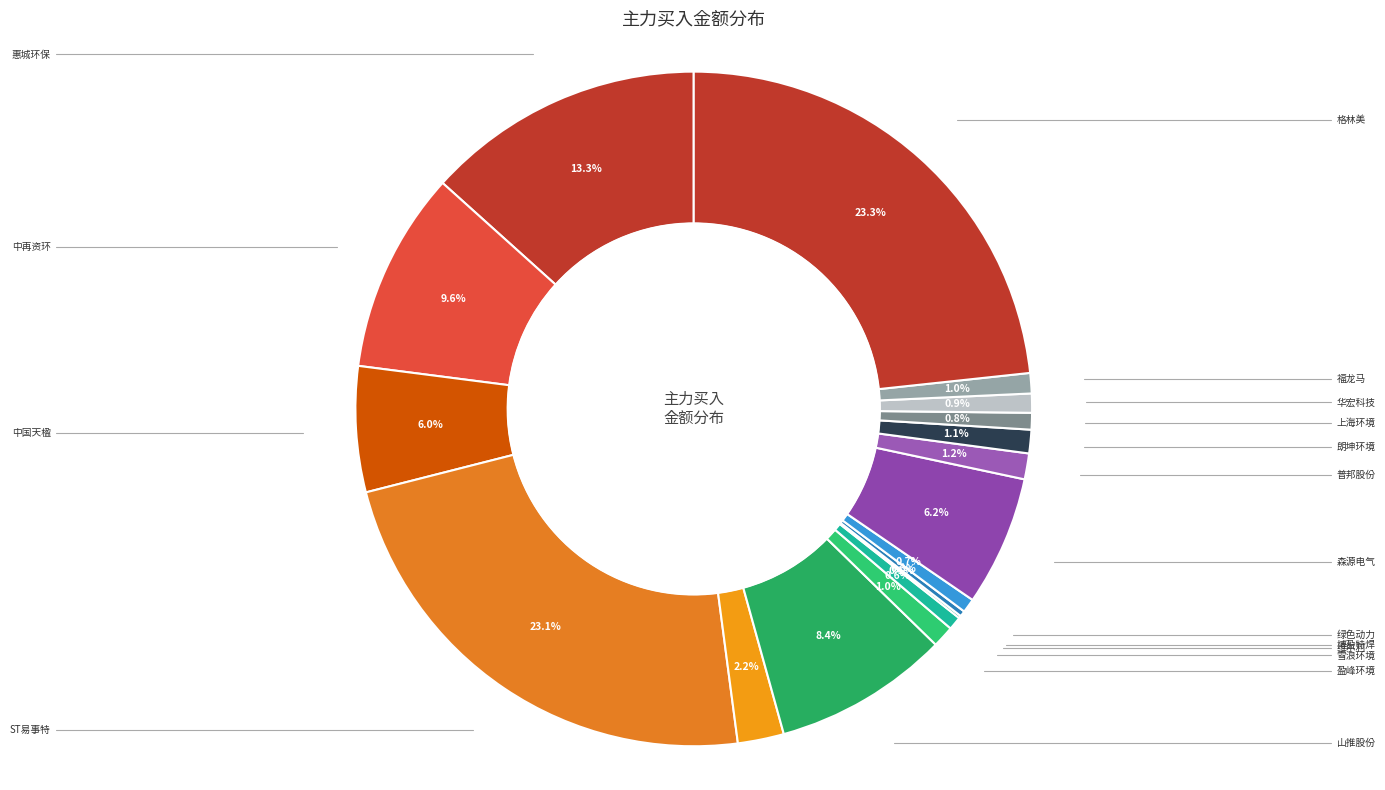

Rank the categories by value from highest to lowest.

格林美, ST易事特, 惠城环保, 中再资环, 山推股份, 森源电气, 中国天楹, 启迪环境, 普邦股份, 朗坤环境, 盈峰环境, 福龙马, 华宏科技, 上海环境, 绿色动力, 雪浪环境, 博盈特焊, 维尔利